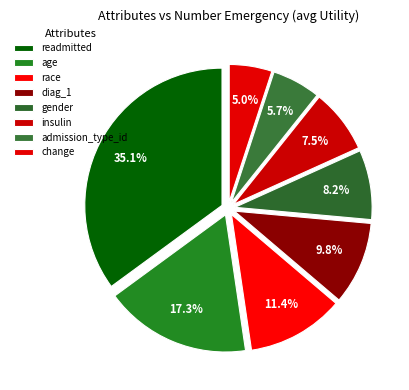

How many slices are in this pie chart?

8